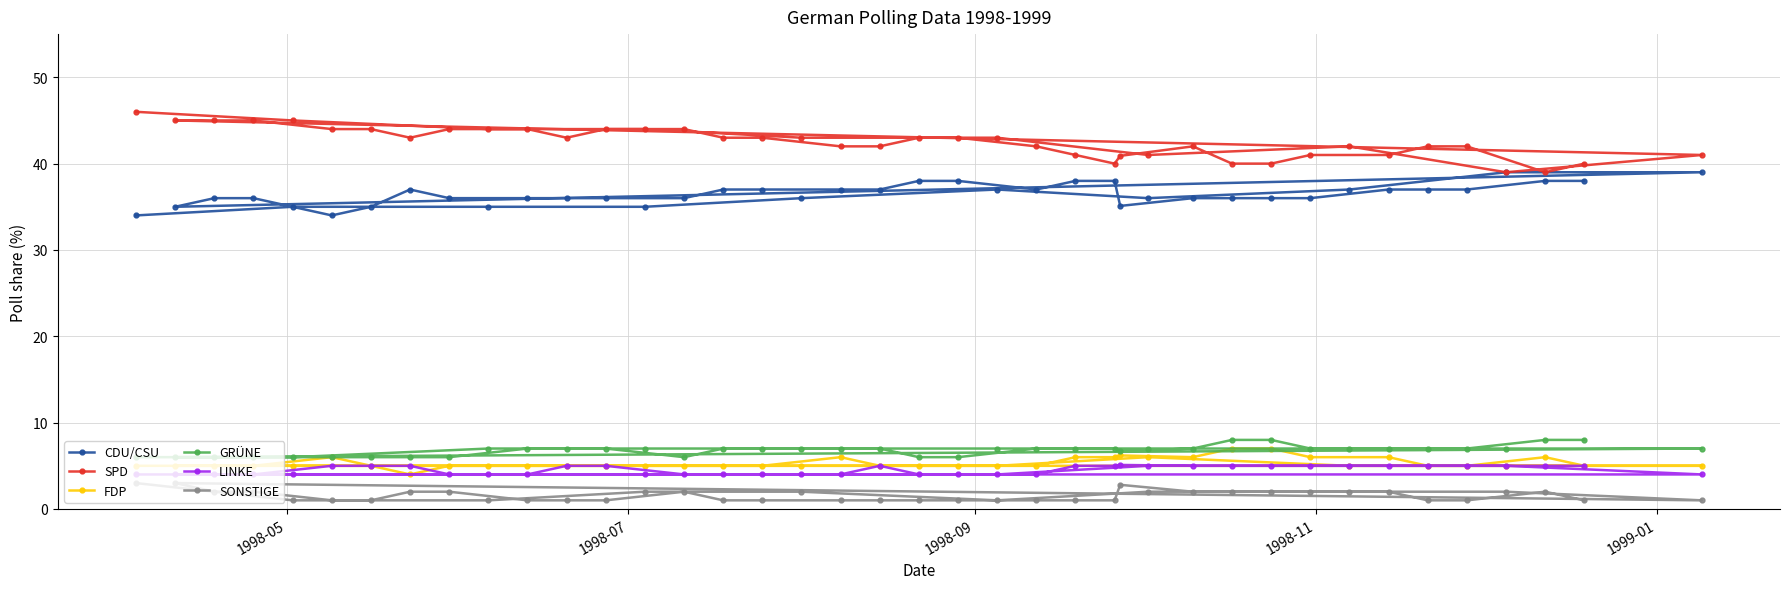

Which series has the largest total across all categories?

SPD